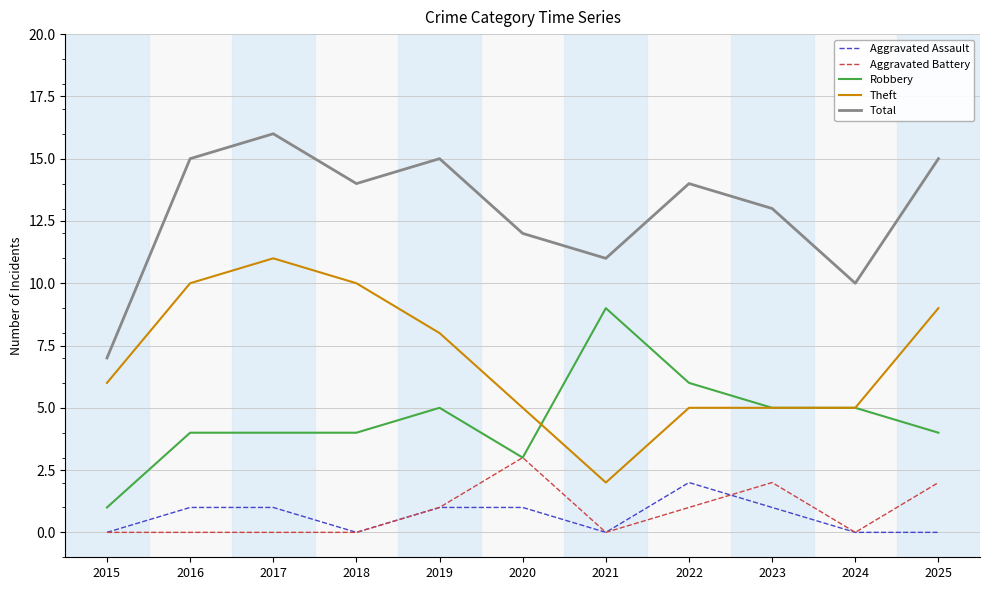

Reading left to right, transcribe all the data shown in this chart.

Aggravated Assault: 0	1	1	0	1	1	0	2	1	0	0
Aggravated Battery: 0	0	0	0	1	3	0	1	2	0	2
Robbery: 1	4	4	4	5	3	9	6	5	5	4
Theft: 6	10	11	10	8	5	2	5	5	5	9
Total: 7	15	16	14	15	12	11	14	13	10	15